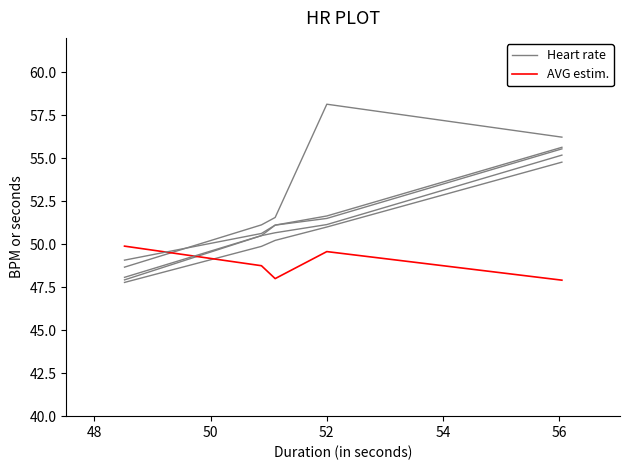

Reading left to right, what are all the values shown in this chart?

政治品质: 56.2	58.1	51.6	51.1	48.7
工作思路: 55.2	51.1	50.7	50.5	47.9
组织能力: 54.8	51.0	50.2	49.9	47.8
创新意识: 47.9	49.6	48.0	48.8	49.9
精力投入: 55.6	51.6	51.1	50.6	49.1
工作作风: 55.5	51.5	51.1	50.5	48.1